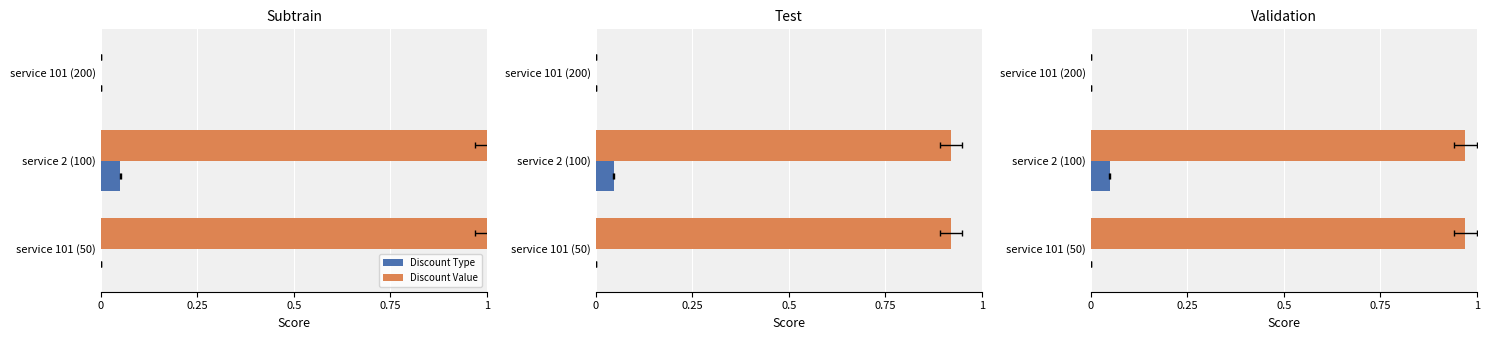

Between service 2 (100) and service 101 (200), which is larger?

service 2 (100)